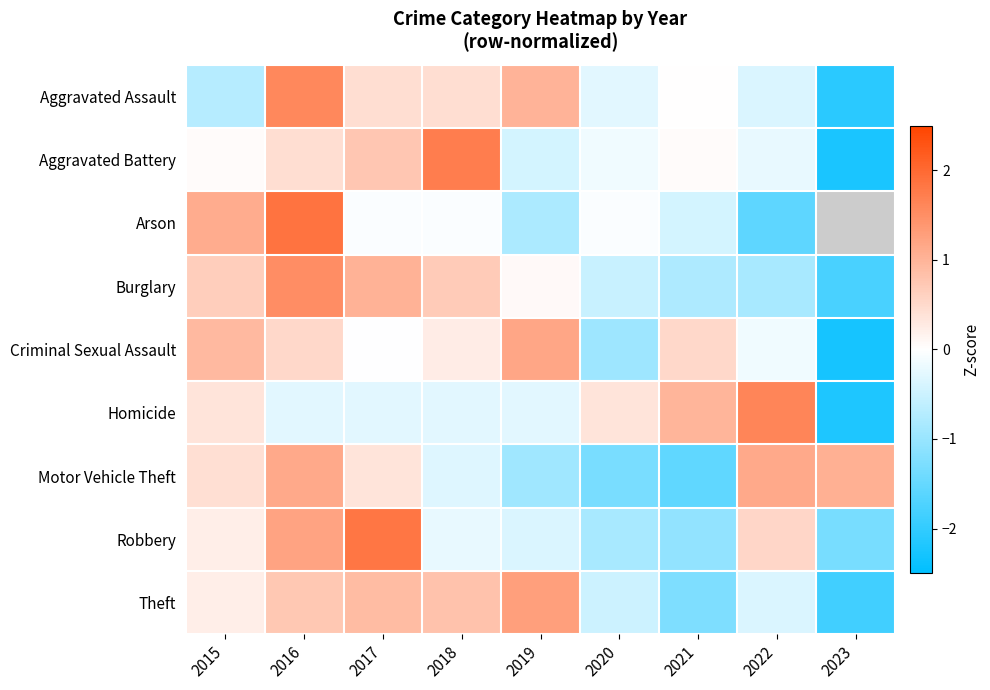

Where does the Aggravated Battery series first go above 0?

2015